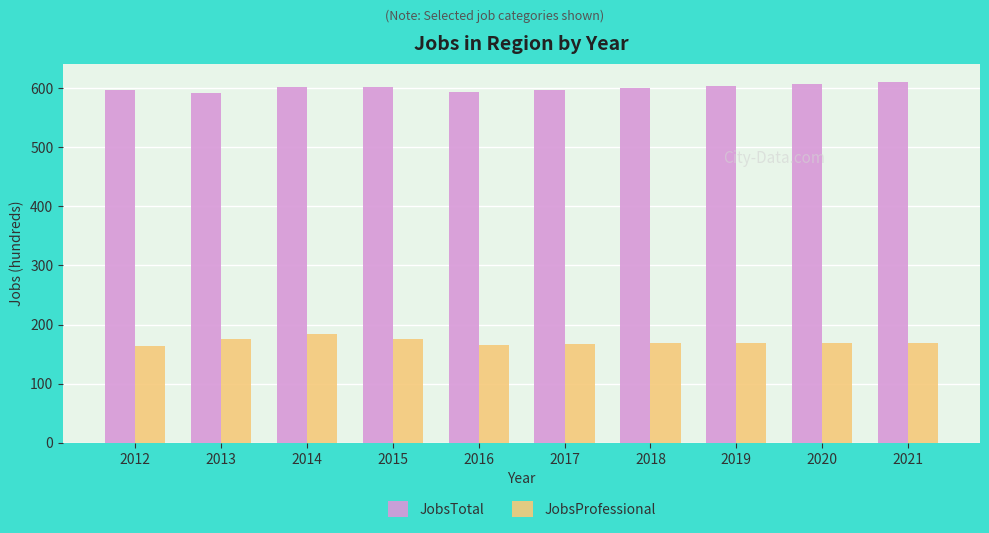

True or false: JobsTotal has a value of 1060 at 2017.

False